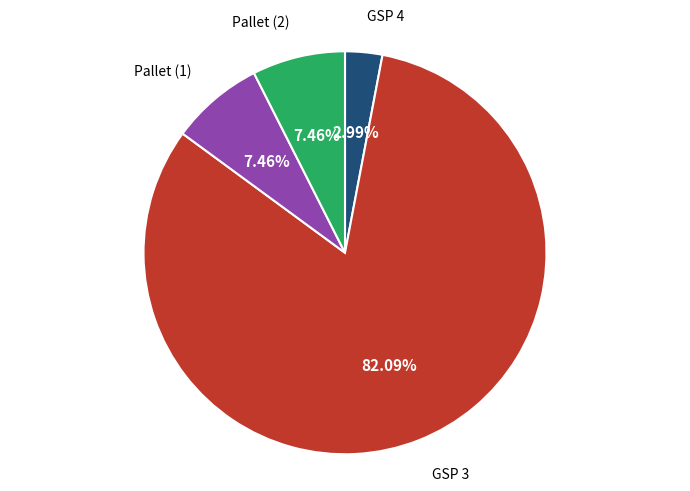

To the nearest percent, what is the average slice percentage?

25%